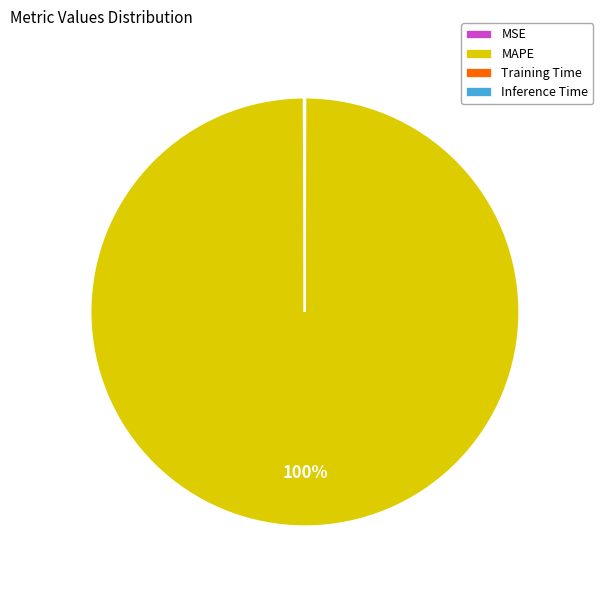

To the nearest percent, what is the difference between the largest and smallest slice percentages?

100%